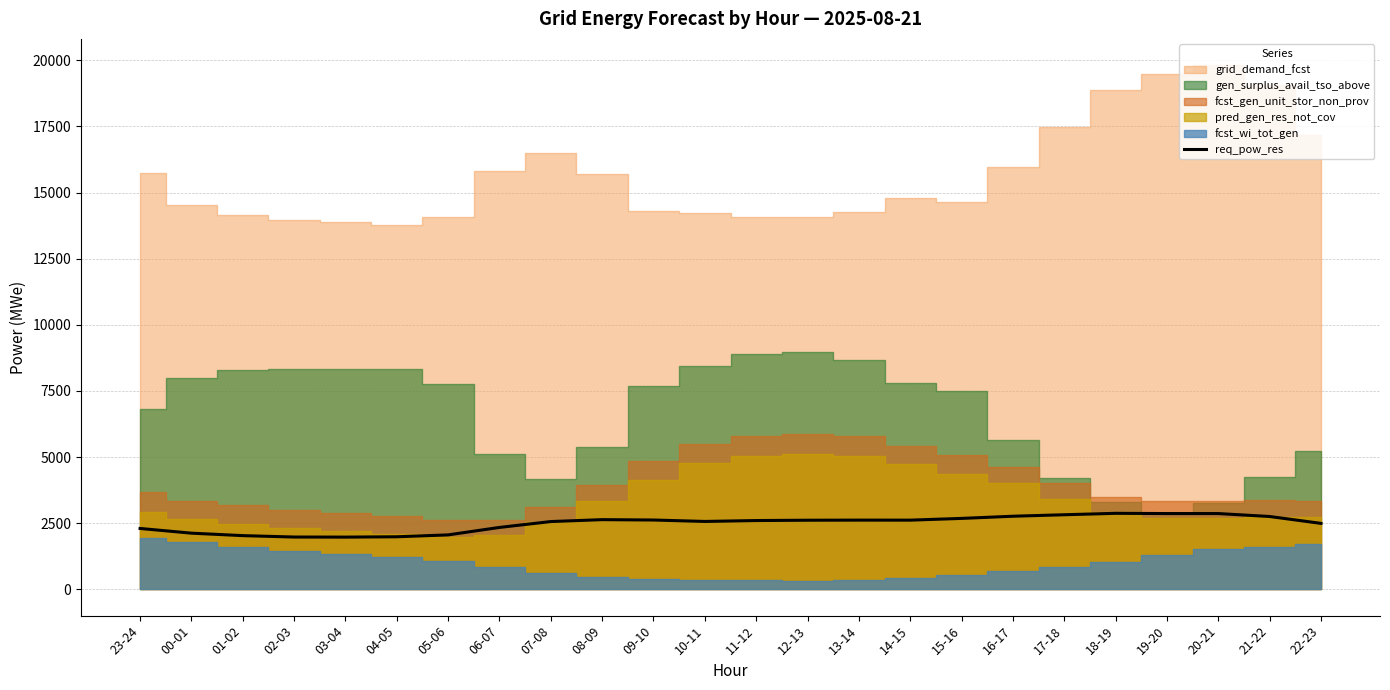

Where is the first local maximum?

08-09